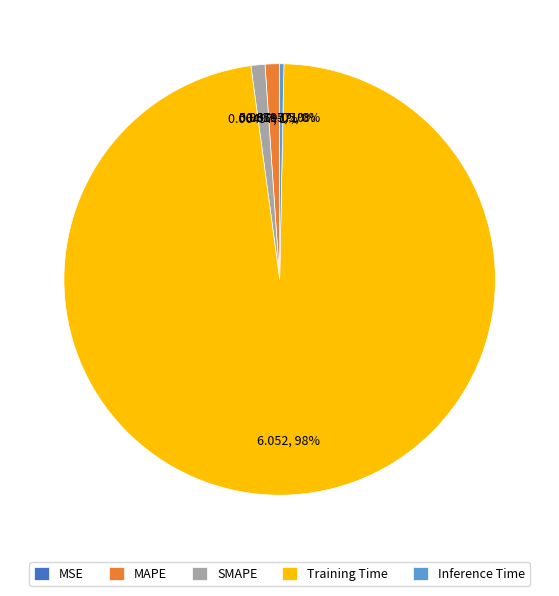

Is the sum of MAPE and Inference Time greater than half?

No